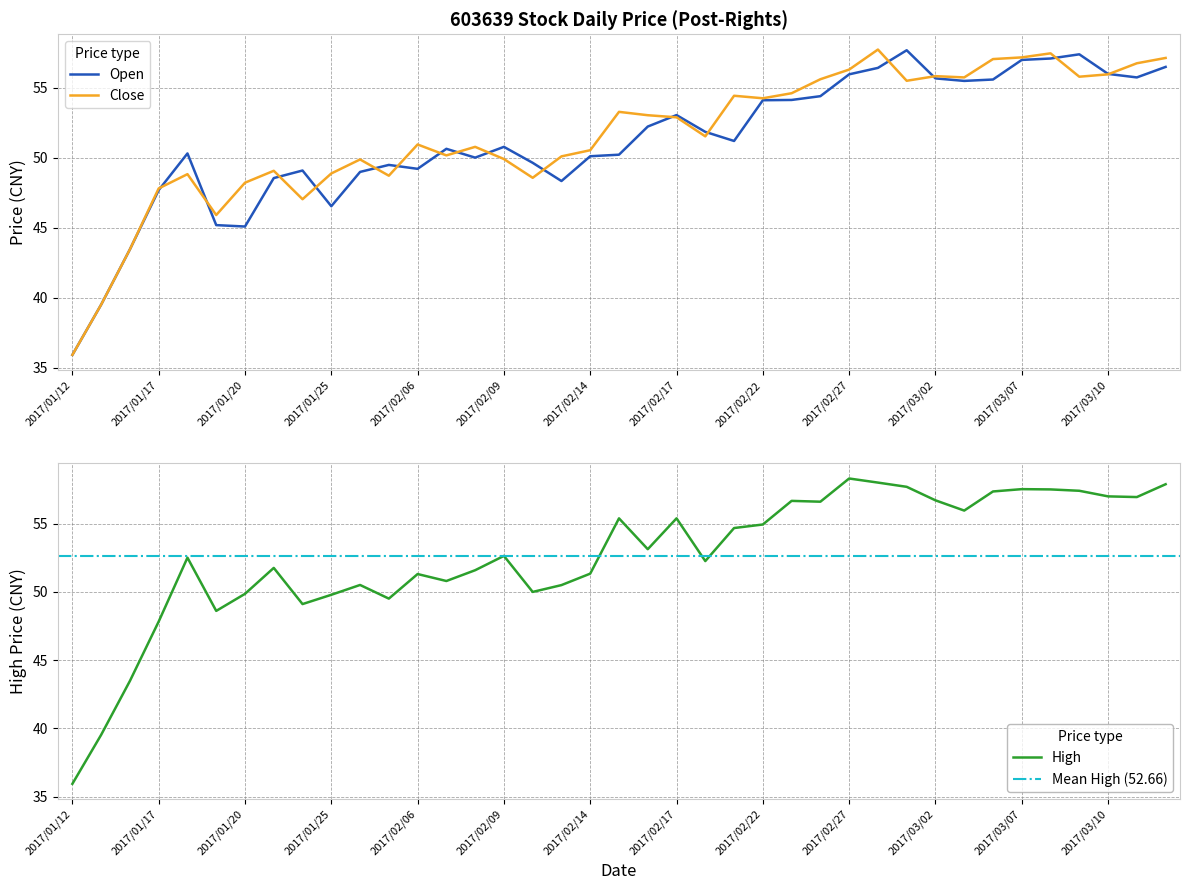

What value does the Open series have at 2017/03/09?

57.4